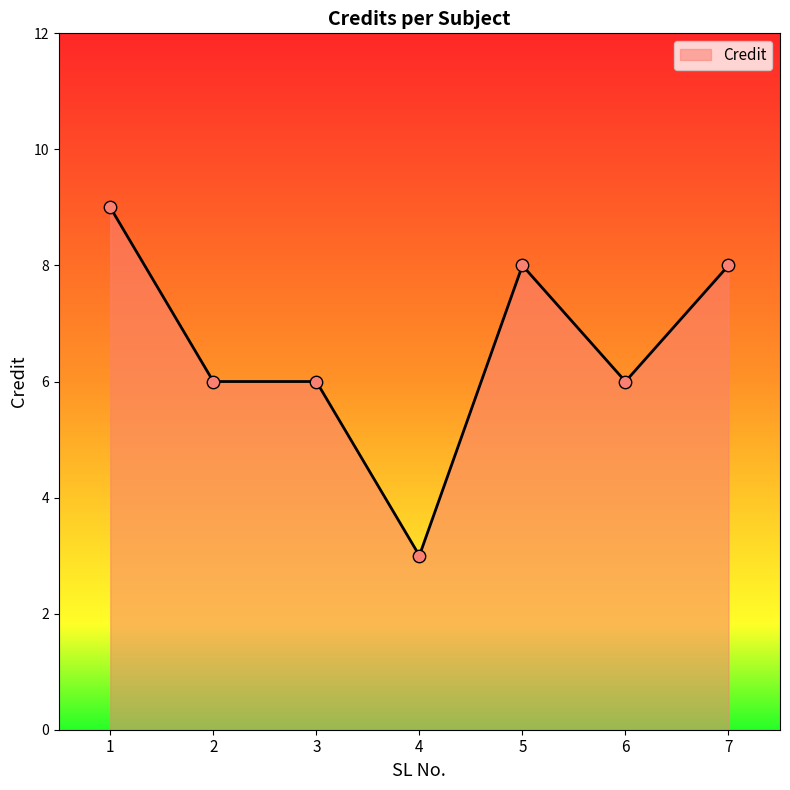

What is the change in value from 3 to 4?

-3